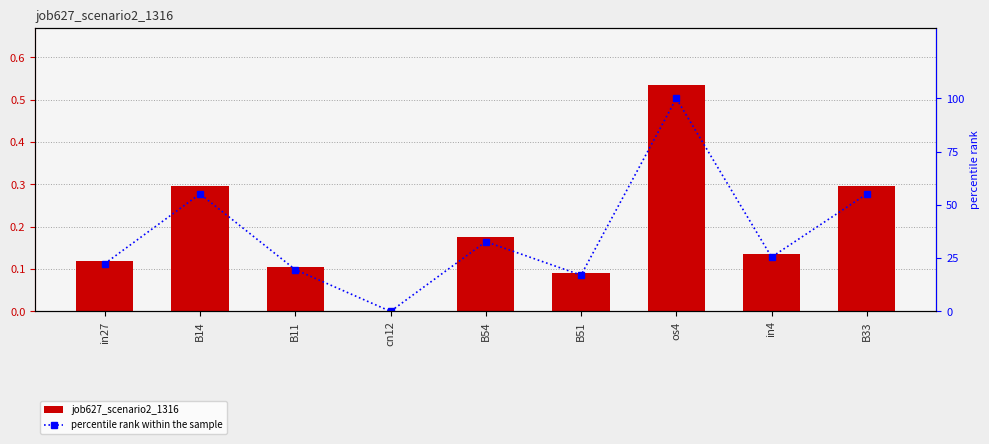

Reading right to left, list all the values displayed in this chart.

job627_scenario2_1316: 0.3	0.1	0.5	0.1	0.2	0.0	0.1	0.3	0.1
percentile rank within the sample: 55.2	25.5	100.0	17.0	32.7	0.0	19.6	55.2	22.4